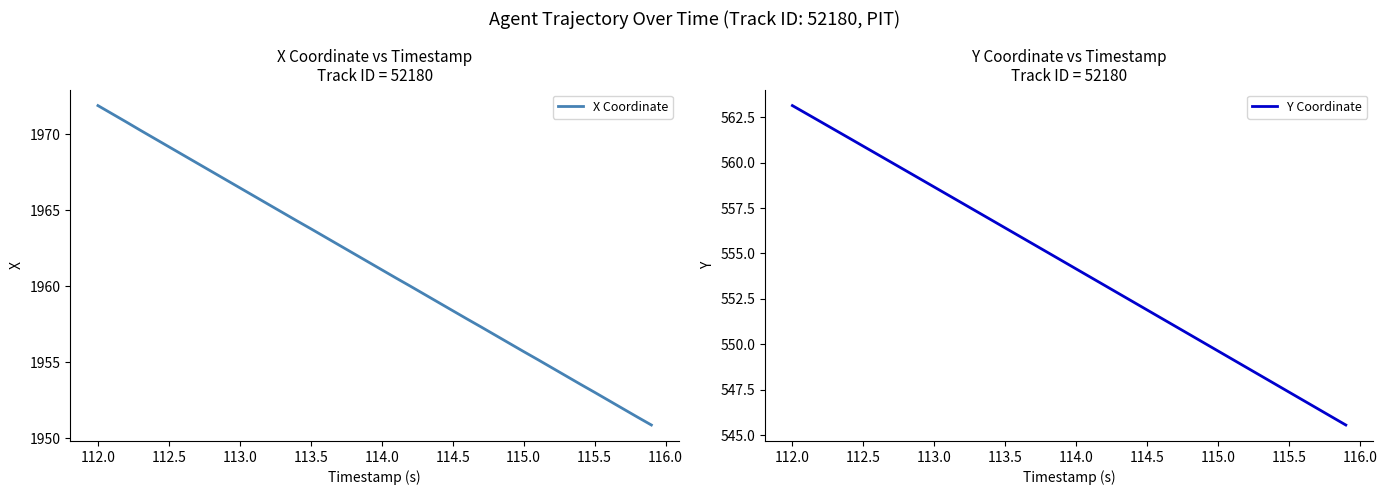

True or false: X Coordinate and Y Coordinate cross at least once.

False